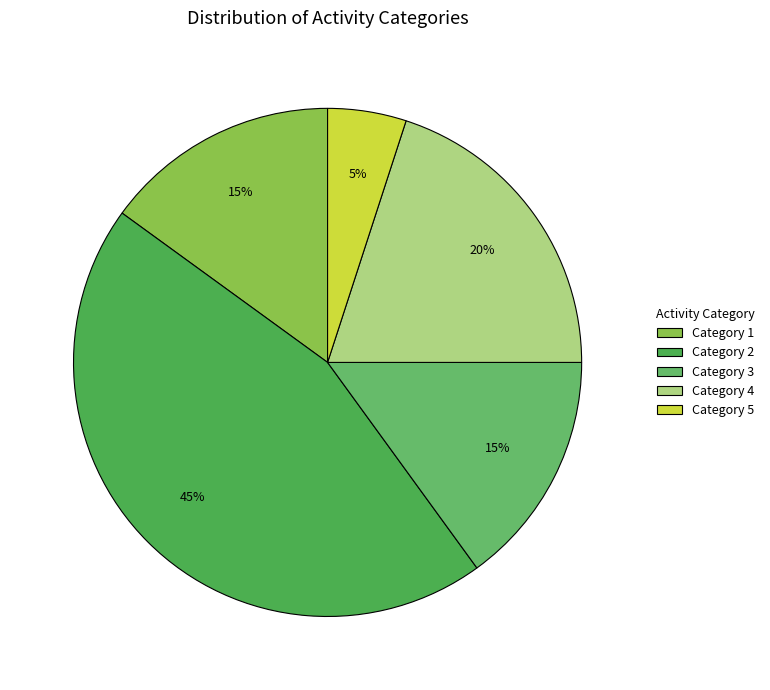

How many segments does this pie chart have?

5